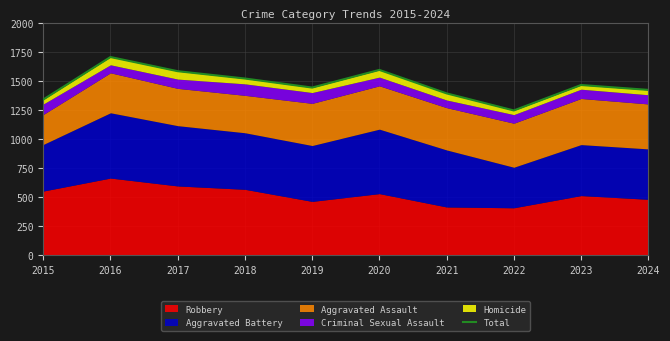

Reading left to right, extract all data points from this chart.

1338	1704	1582	1519	1441	1593	1391	1244	1463	1421